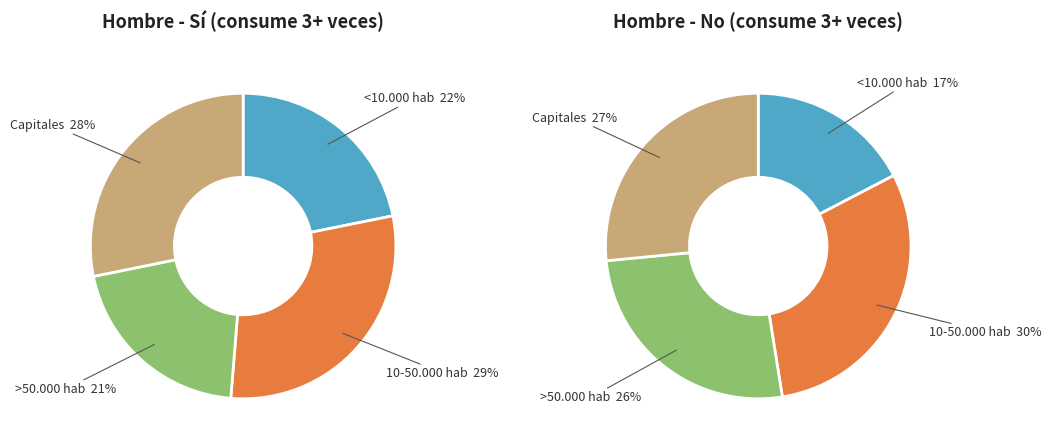

How many slices are in this pie chart?

4